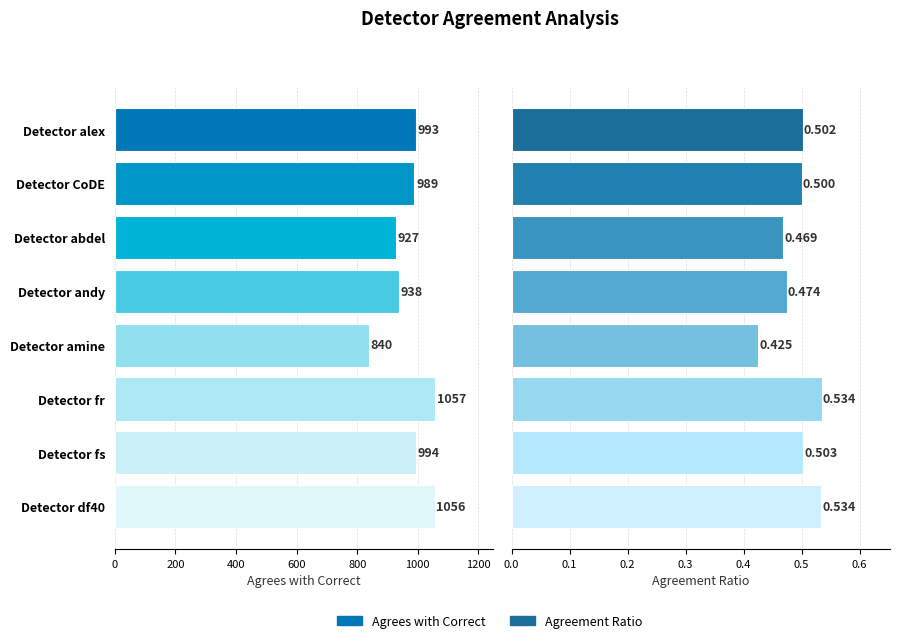

How many data points in Agrees with Correct are above 993?

3